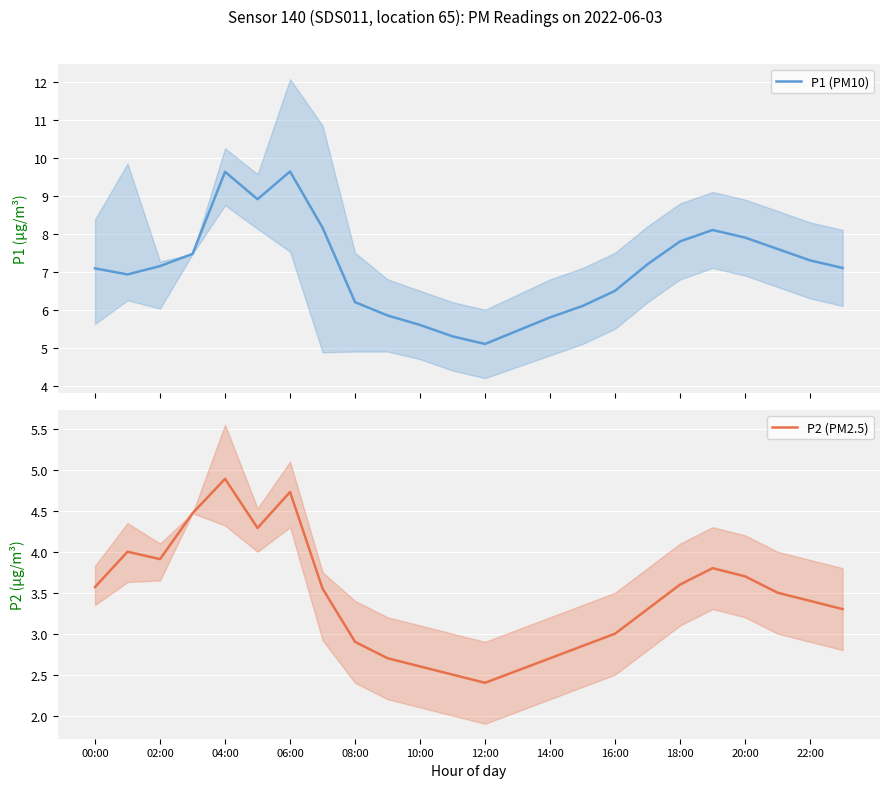

What is the difference between the second highest and second lowest values in the P2 (PM2.5) series?

2.2